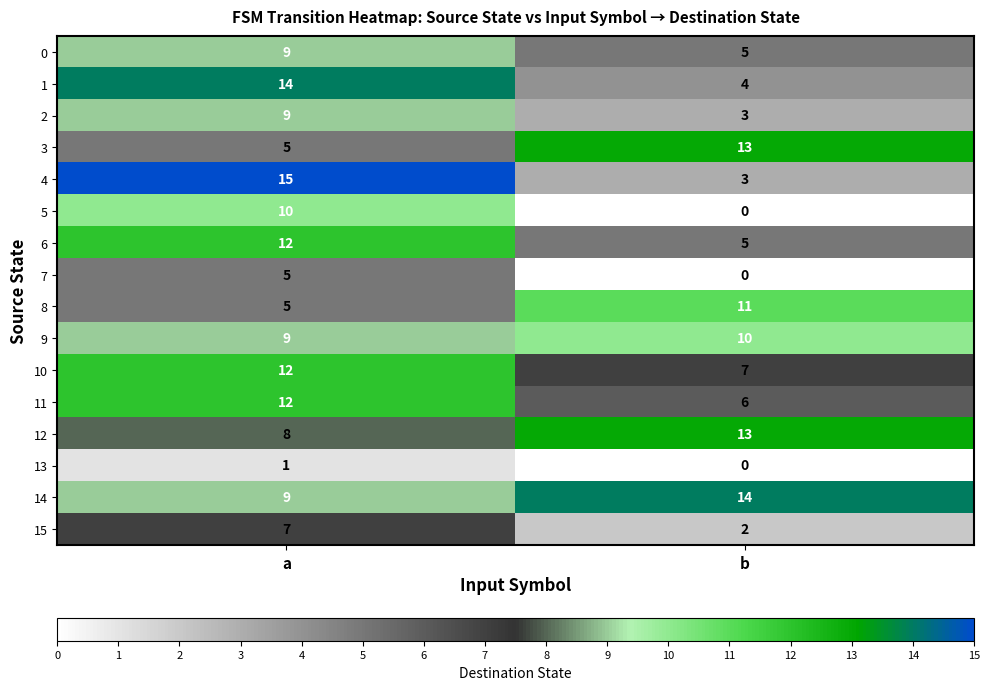

Which category has the highest value across all series?

a